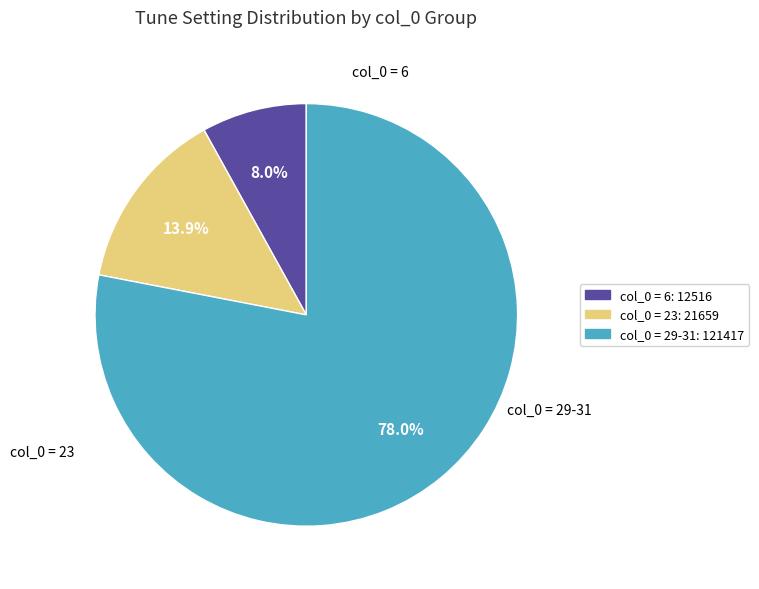

Is col_0 = 23: 21659 the majority of the pie?

No